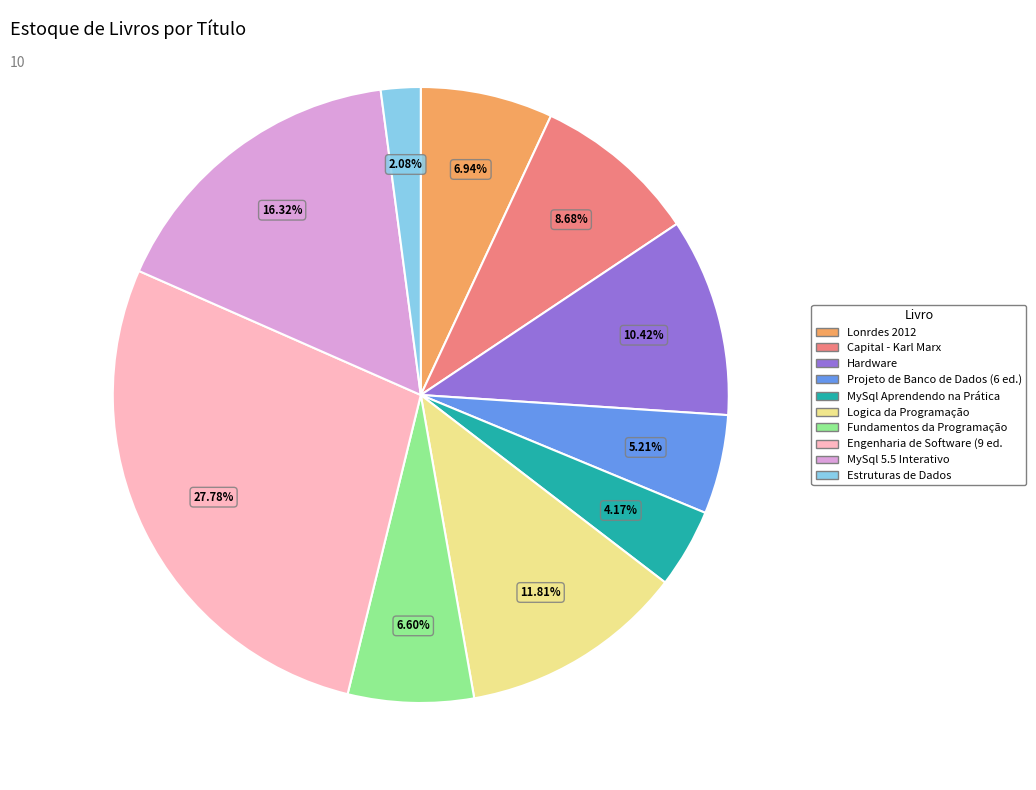

To the nearest percent, what portion does Capital - Karl Marx represent?

9%